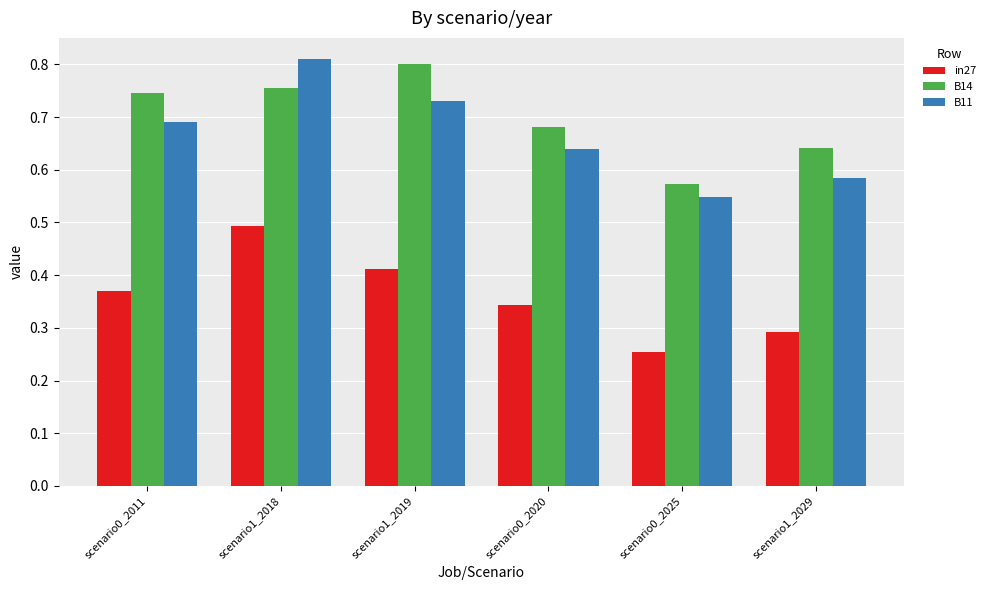

At scenario1_2019, list the series in order from largest to smallest.

B14, B11, in27